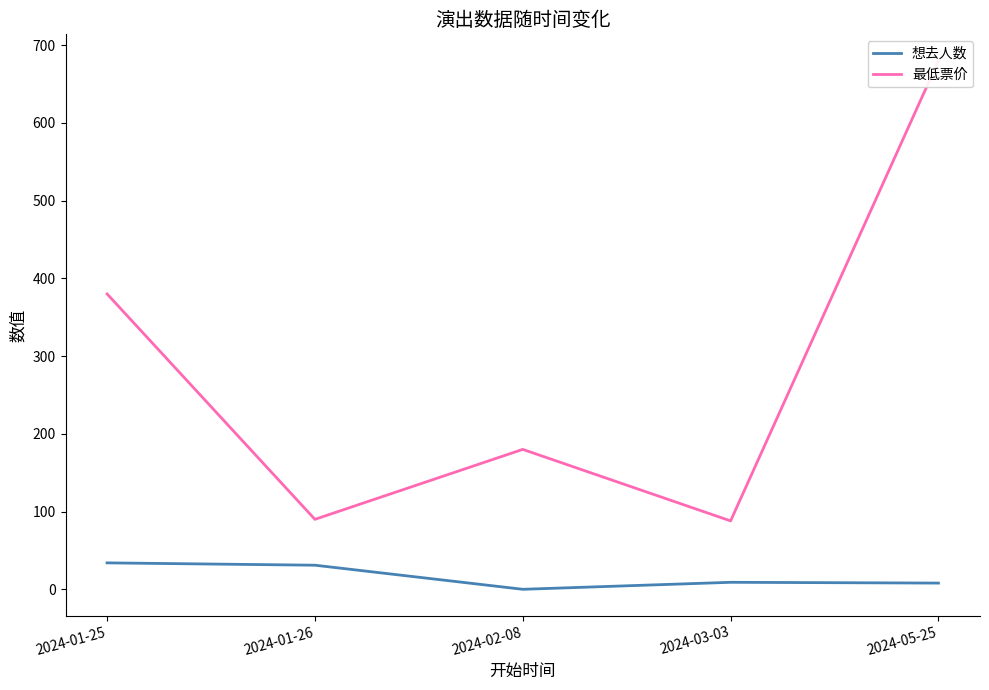

Where is the first local minimum for 想去人数?

2024-02-08